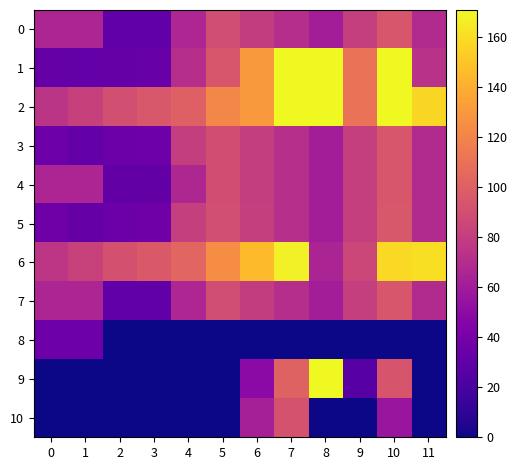

Which series has the largest total across all categories?

2